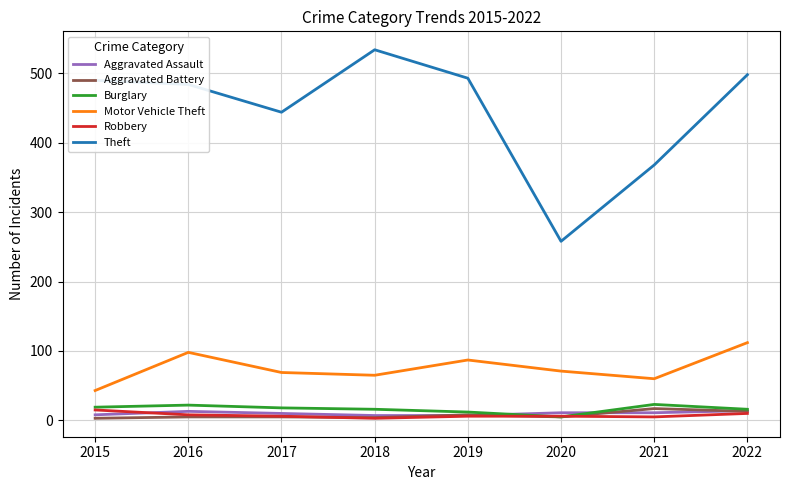

What is the lowest value of the Theft series?

258